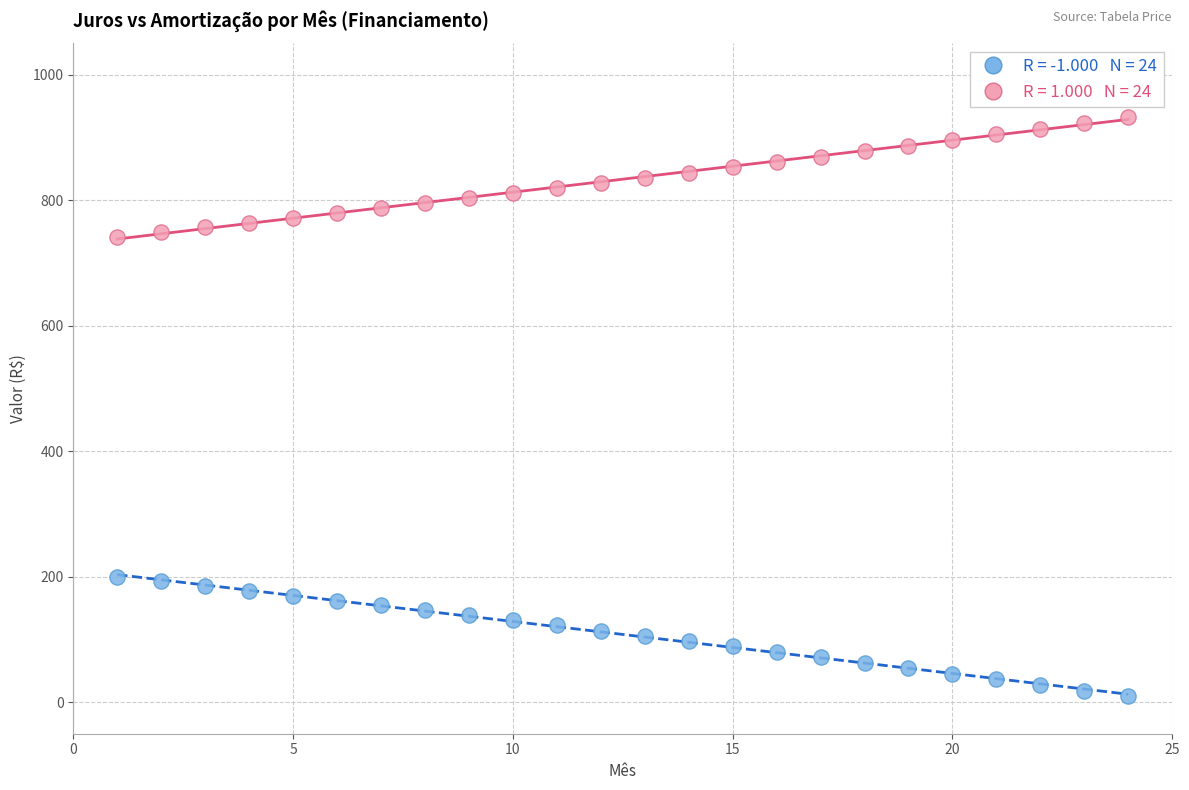

Across all data points, what is the range of Y values (max minus min)?

922.8